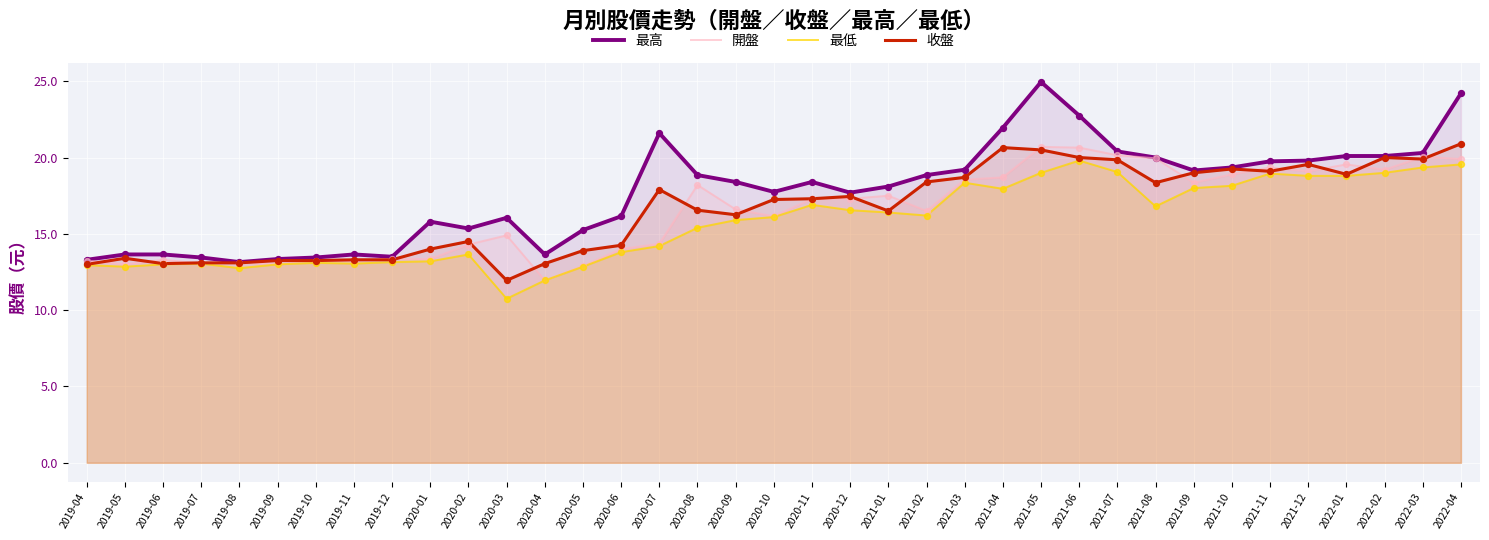

Which series has the largest total across all categories?

最高